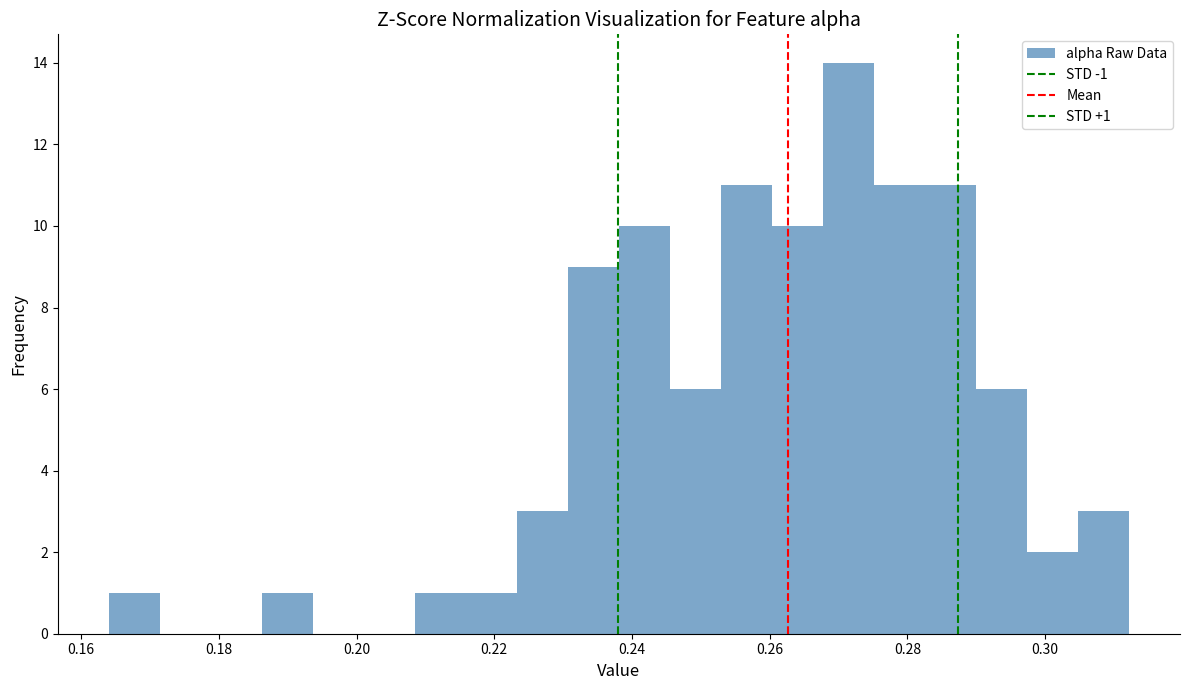

Read against the x-axis, roughly where is the centre of the tallest bar?

0.272